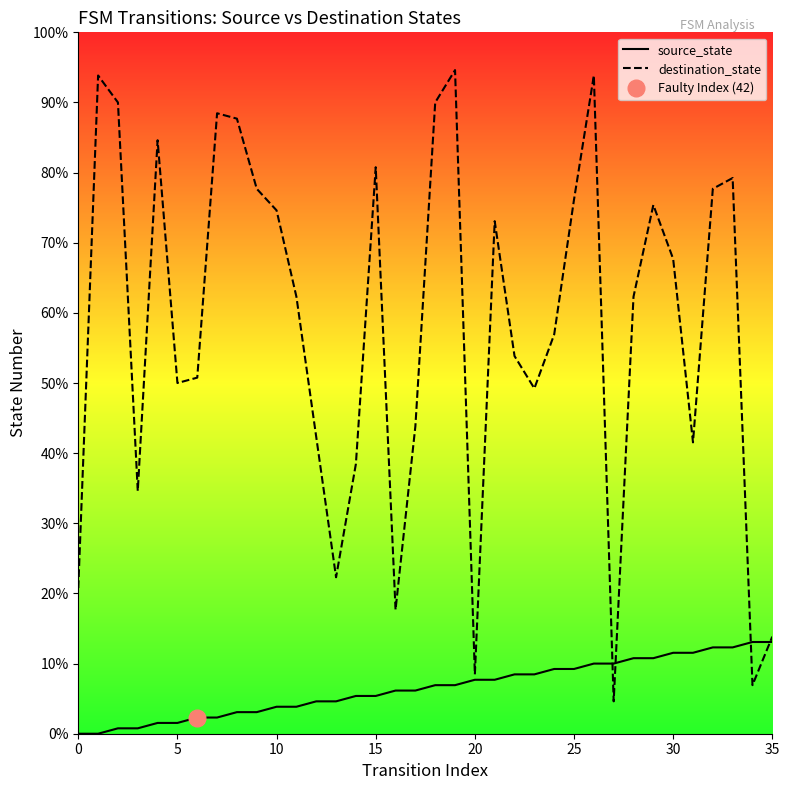

Is the value of source_state at 30 greater than the value of destination_state at 10?

No